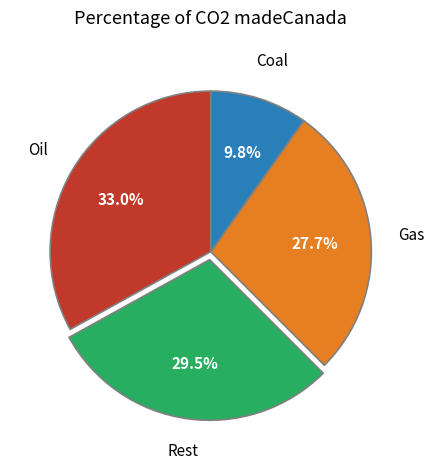

Does any single category account for the majority?

No